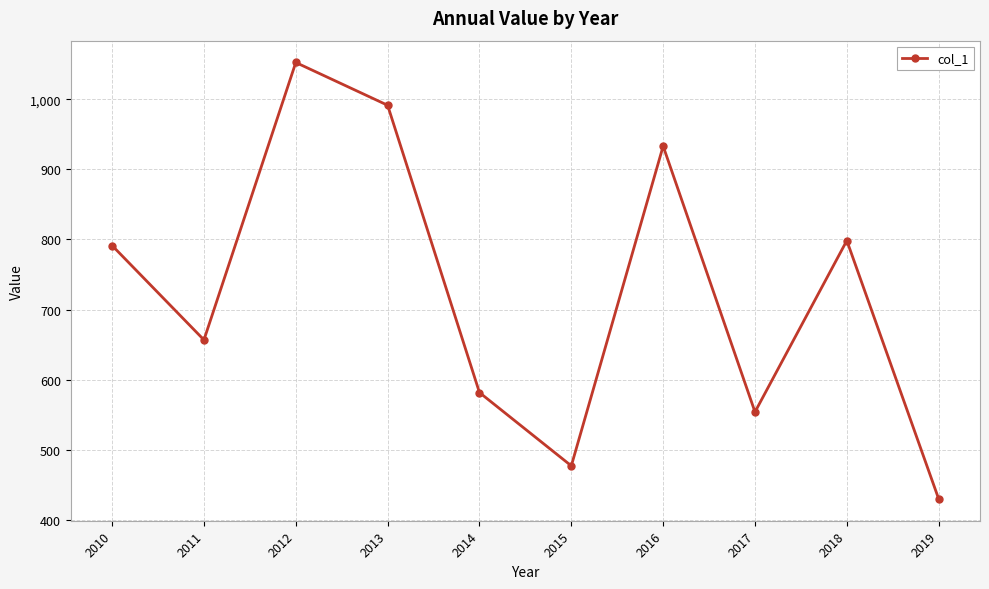

The chart shows a value of 933.1 at 2016. True or false?

True